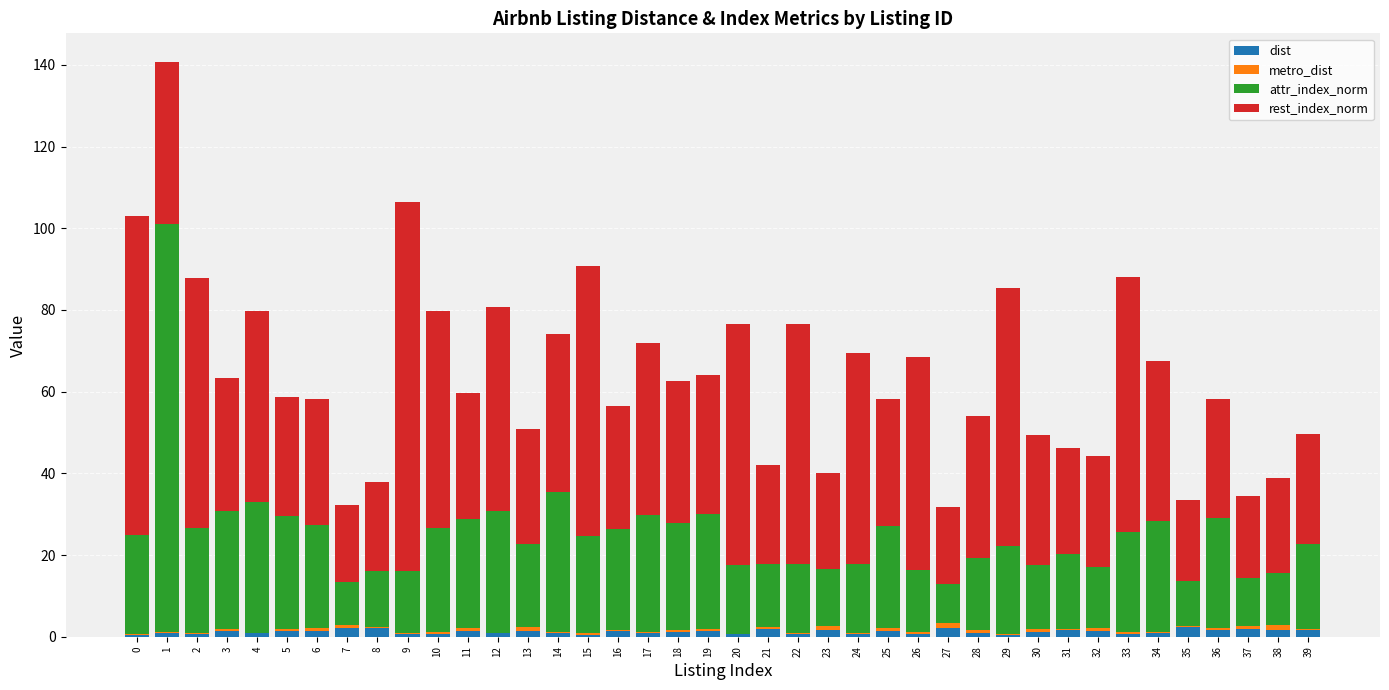

What is the sum of all dist values?

47.7